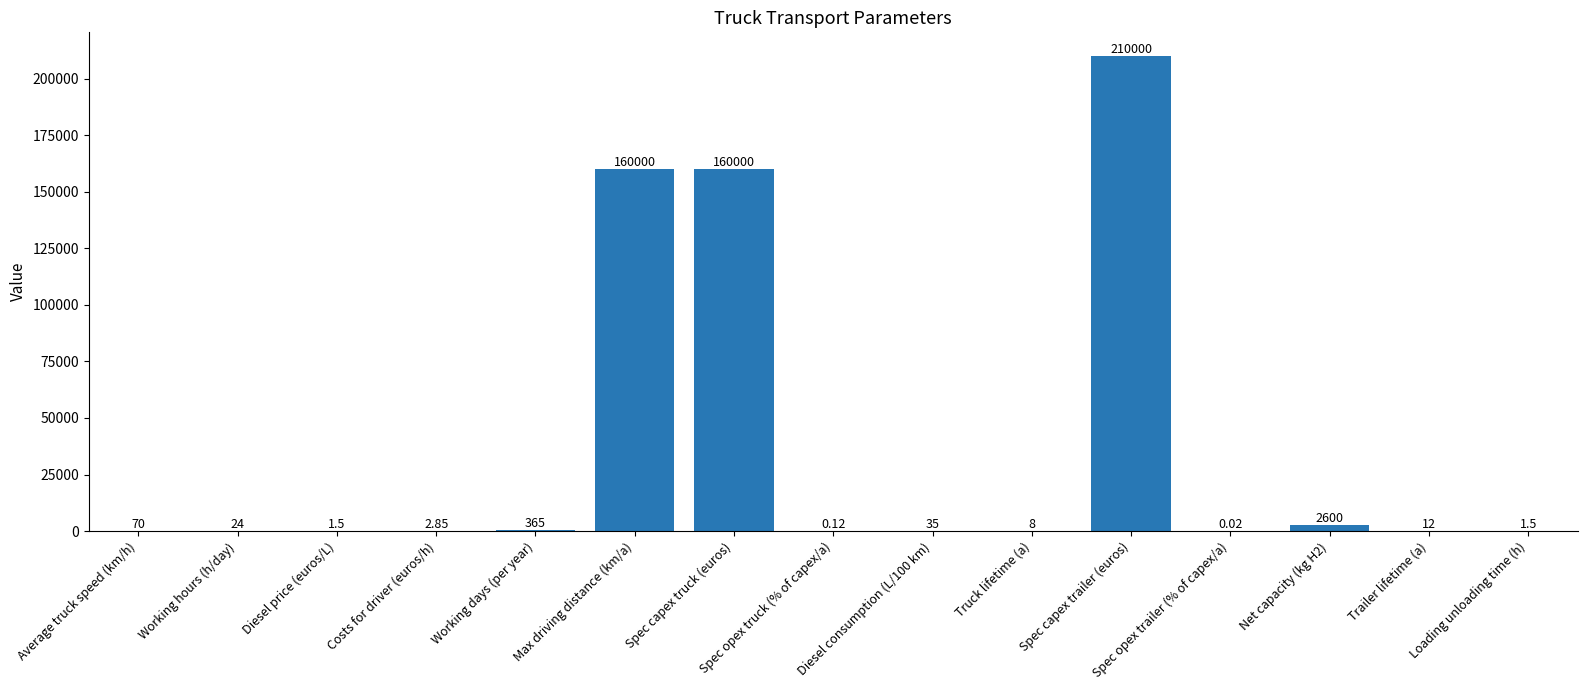

The chart shows a value of 8.0 at Truck lifetime (a). True or false?

True